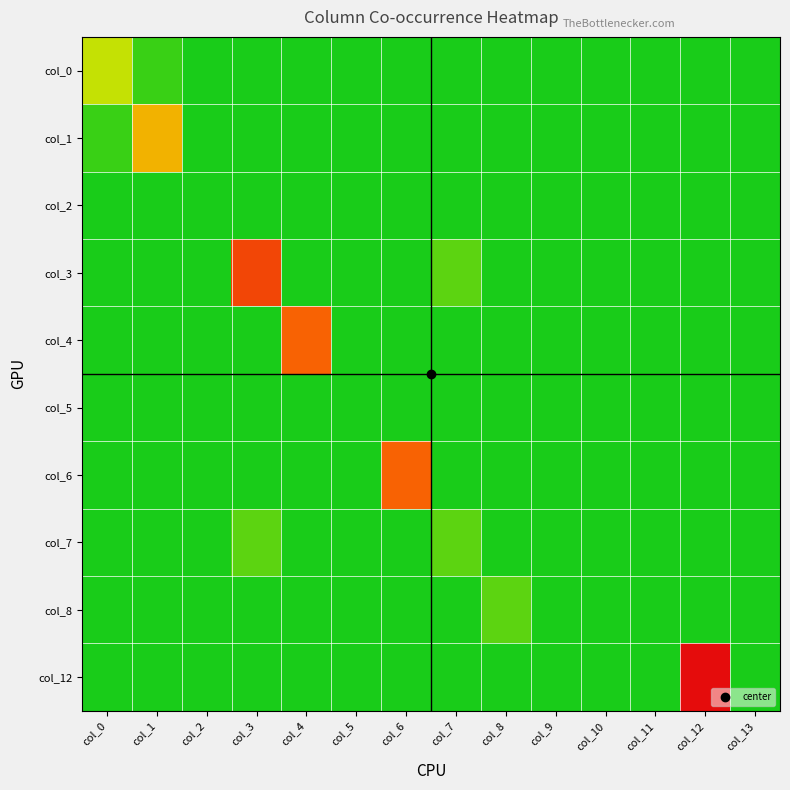

Between col_9 and col_7, which is larger?

col_9